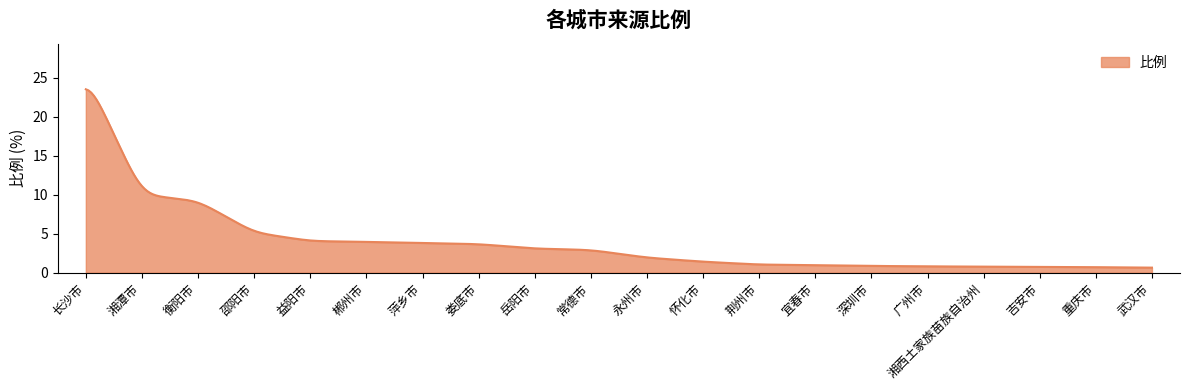

What is the smallest value displayed?

0.6